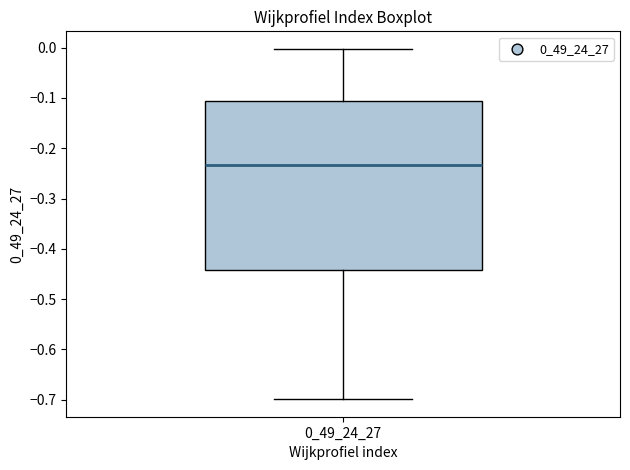

Transcribe this box plot: give where the median line is, the range the box spans, and where the two whiskers end, as read against the y-axis. The values are not printed on the chart, so give them approximately, as read against the axis.

median -0.23, box -0.44 to -0.11, whiskers -0.70 to 0.00